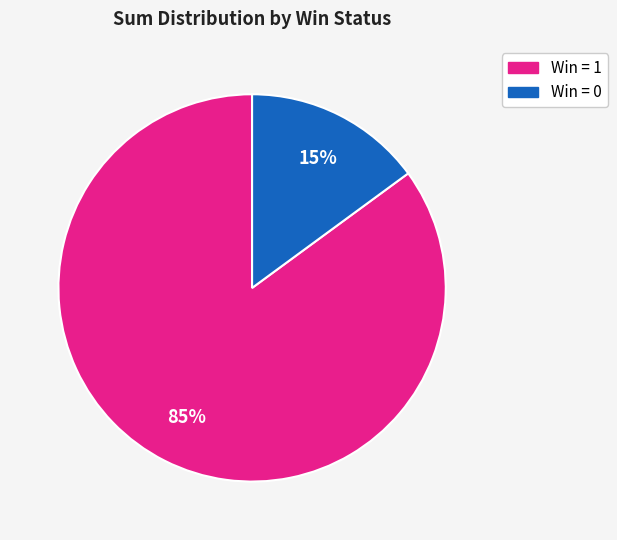

To the nearest percent, what is the difference between the largest and smallest slice percentages?

70%